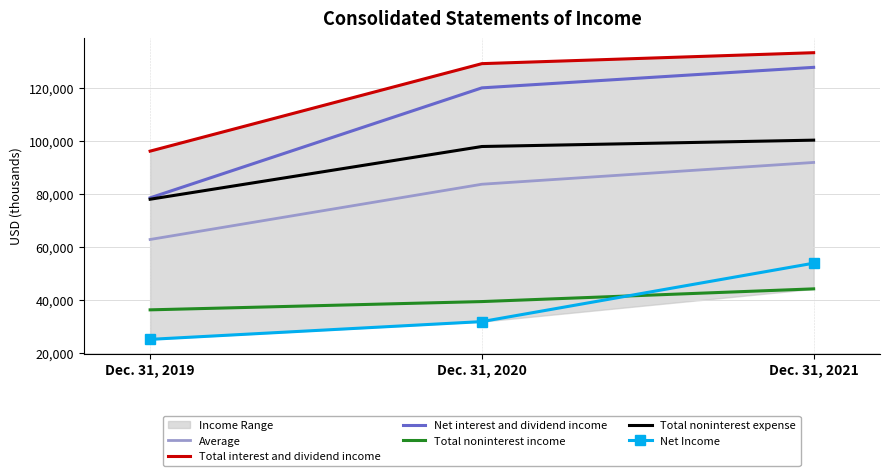

Is it true that Net interest and dividend income equals 47784.3 at Dec. 31, 2021?

False